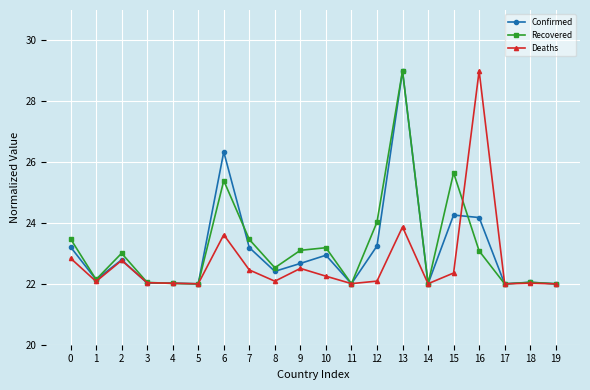

True or false: Recovered and Deaths intersect in this chart.

True